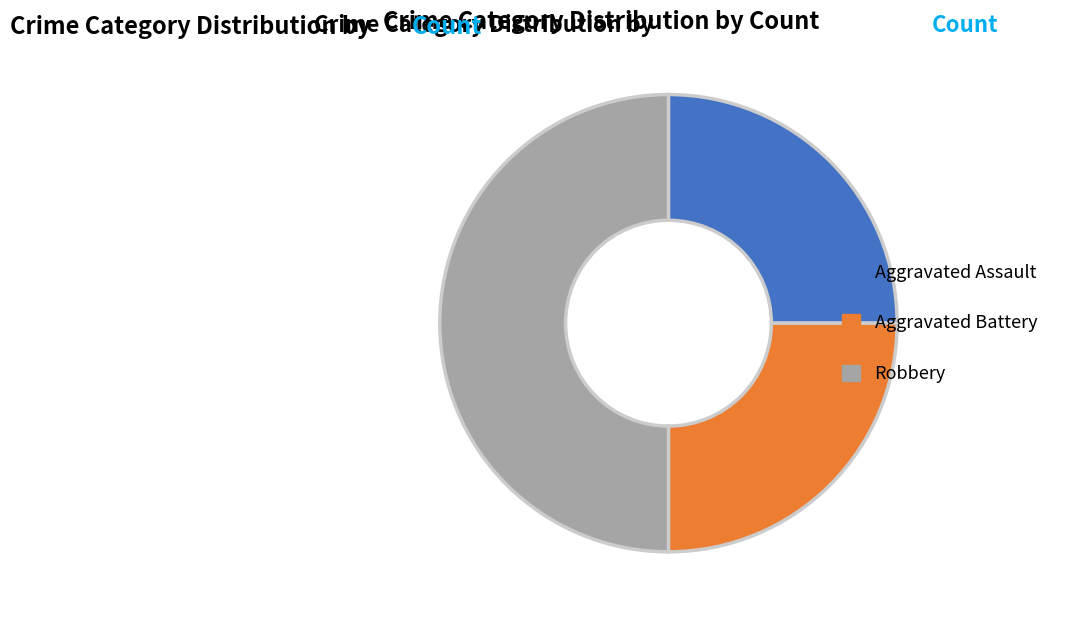

Is Aggravated Assault the majority of the pie?

No